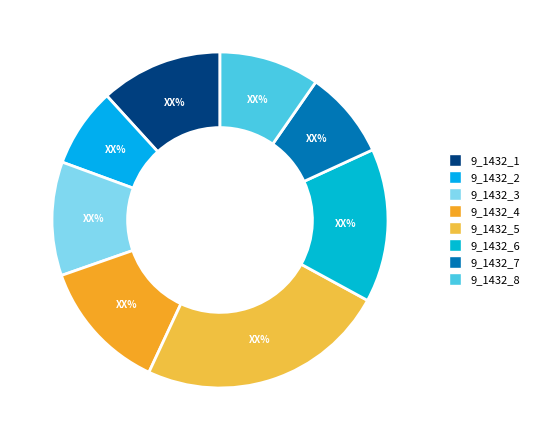

Which slice is the smallest?

9_1432_2